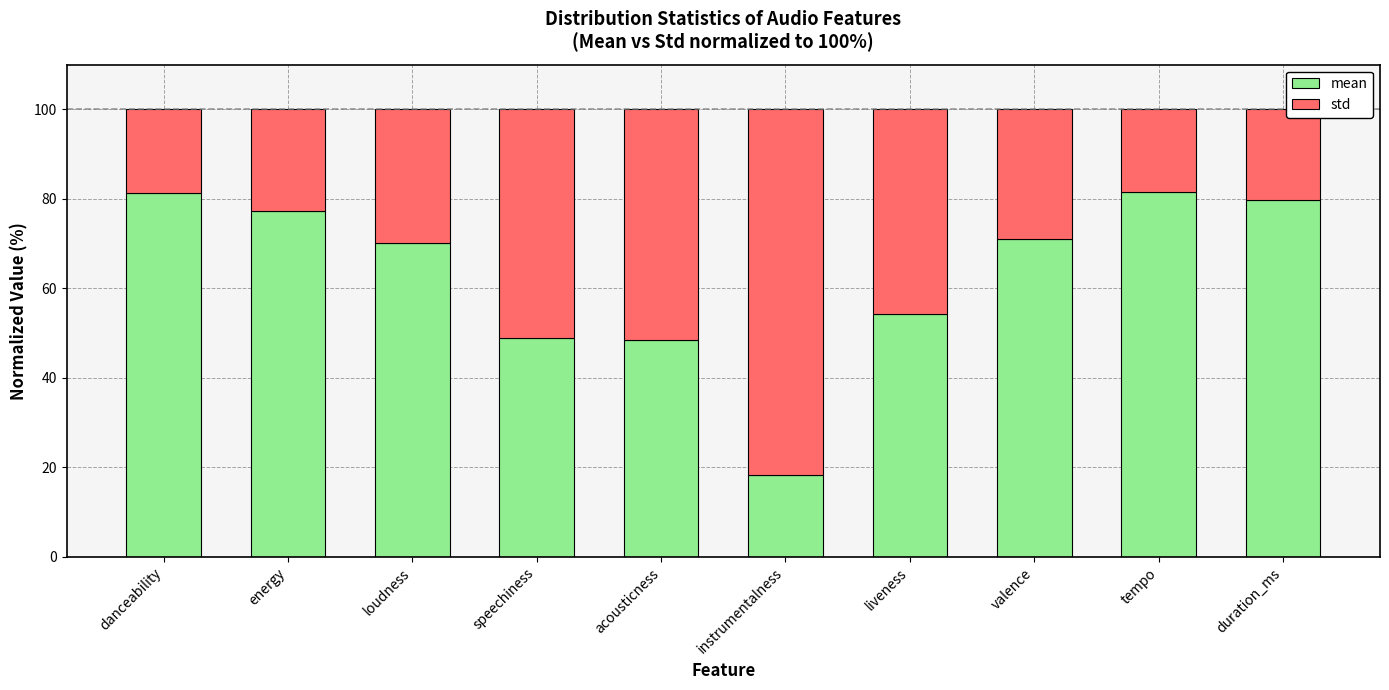

What is the total value across all series at speechiness?

100.0